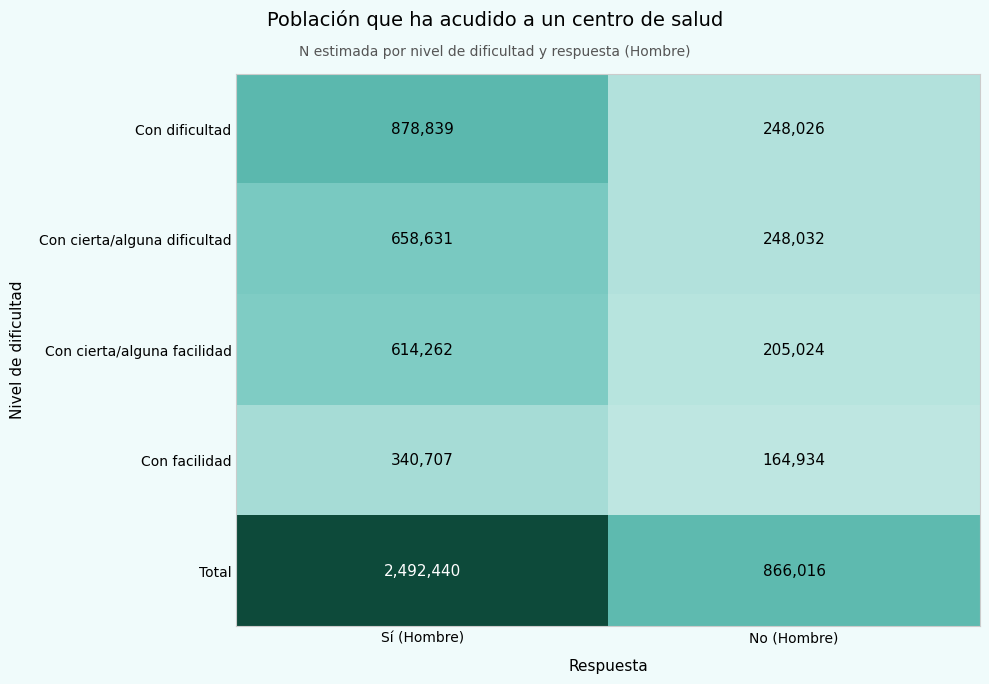

Reading left to right, what are all the values shown in this chart?

Con dificultad: Sí (Hombre)=878839	No (Hombre)=248026
Con cierta/alguna dificultad: Sí (Hombre)=658631	No (Hombre)=248032
Con cierta/alguna facilidad: Sí (Hombre)=614262	No (Hombre)=205024
Con facilidad: Sí (Hombre)=340707	No (Hombre)=164934
Total: Sí (Hombre)=2492440	No (Hombre)=866016